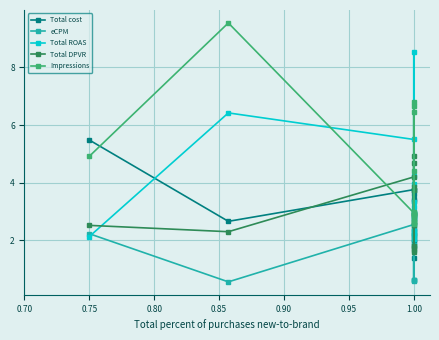

At how many categories does at least one series exceed 3?

13